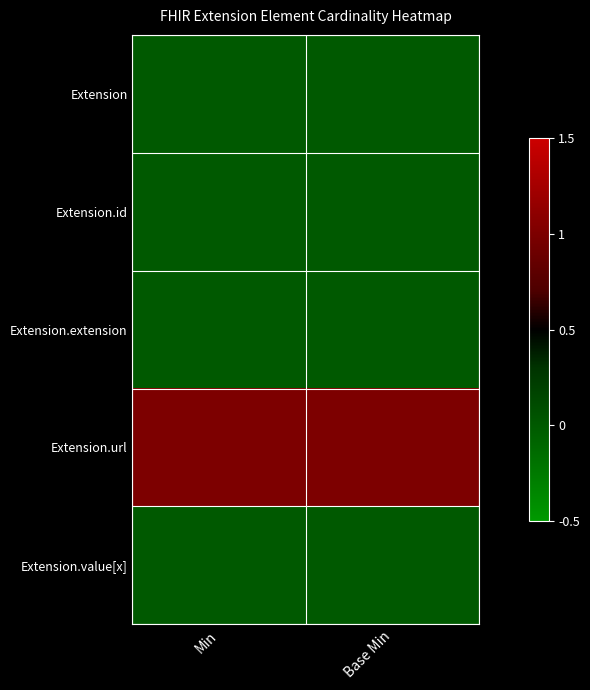

At which category does the chart reach its minimum across all series?

Min